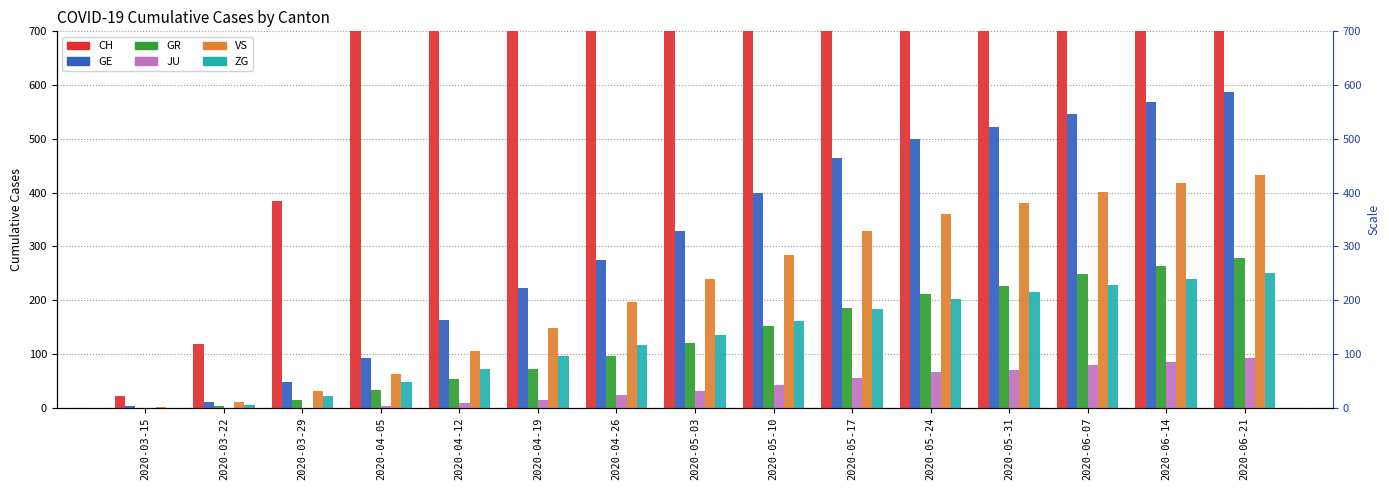

What is the difference between the highest and lowest values at 2020-06-14?

4052